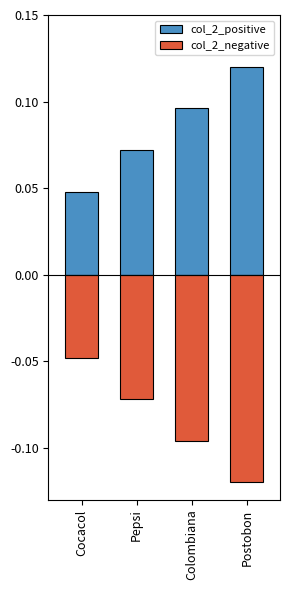

Rank the series at Cocacol from lowest to highest value.

col_2_negative, col_2_positive